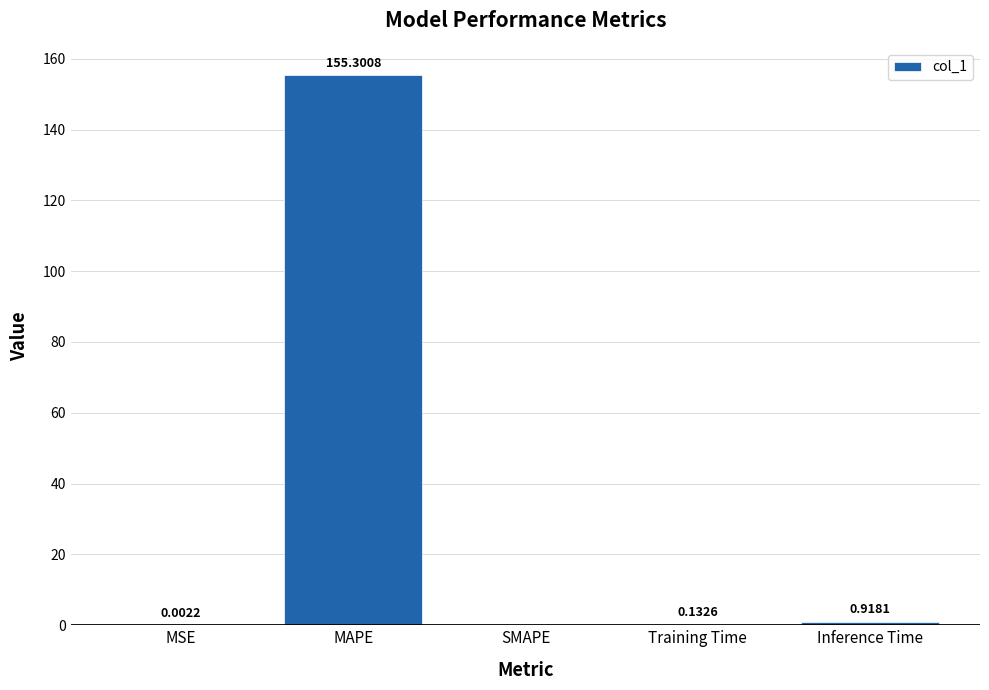

The value at MAPE is 155.3. True or false?

True